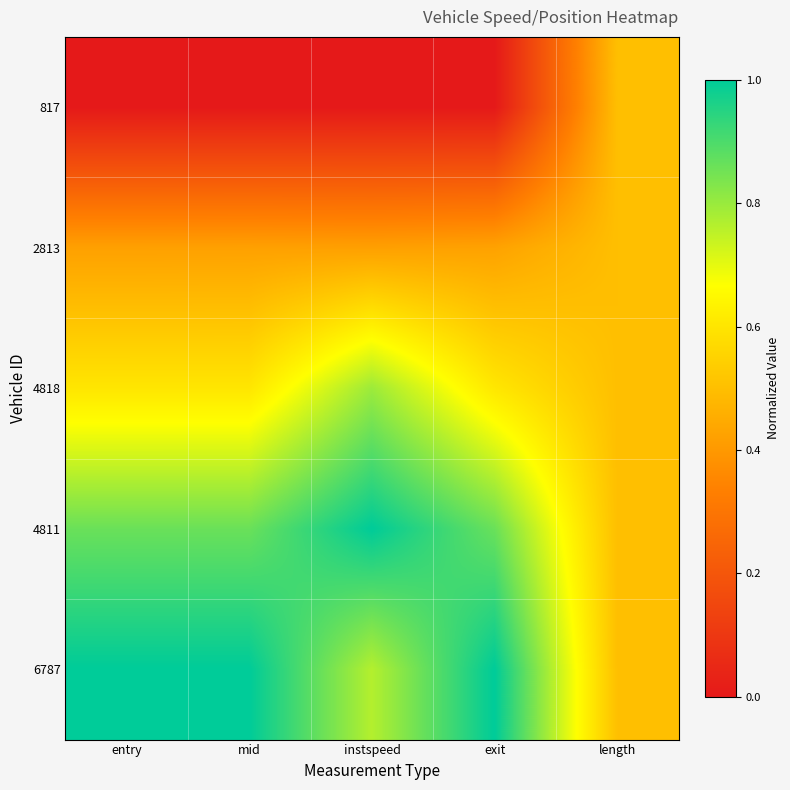

Which has a higher value, entry or mid?

entry